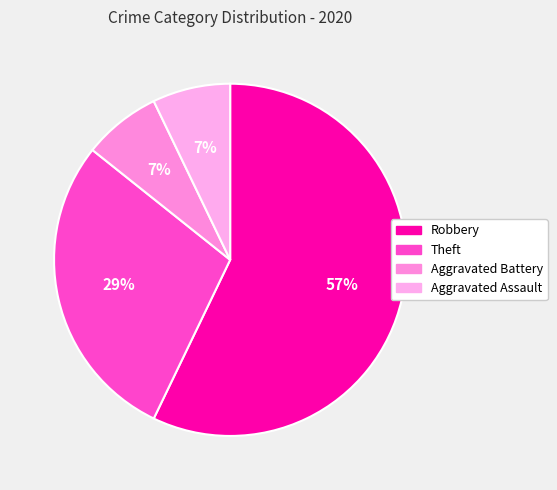

The Aggravated Assault slice represents 7% of the pie. True or false?

True